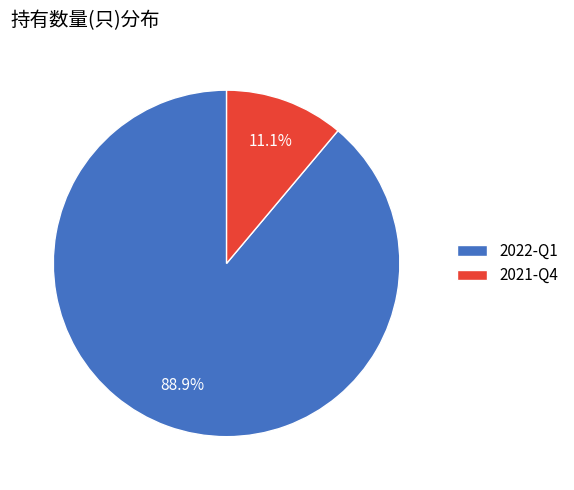

To the nearest percent, what percentage of the pie is 2022-Q1?

89%